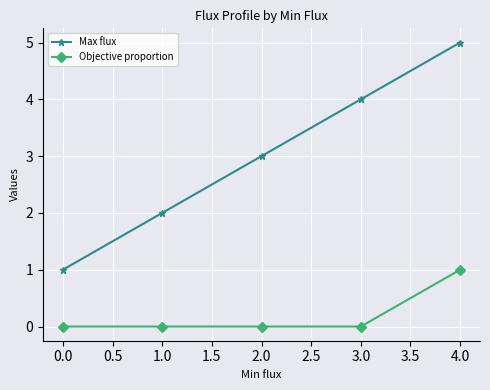

What is the difference between the maximum and minimum values in the Objective proportion series?

1